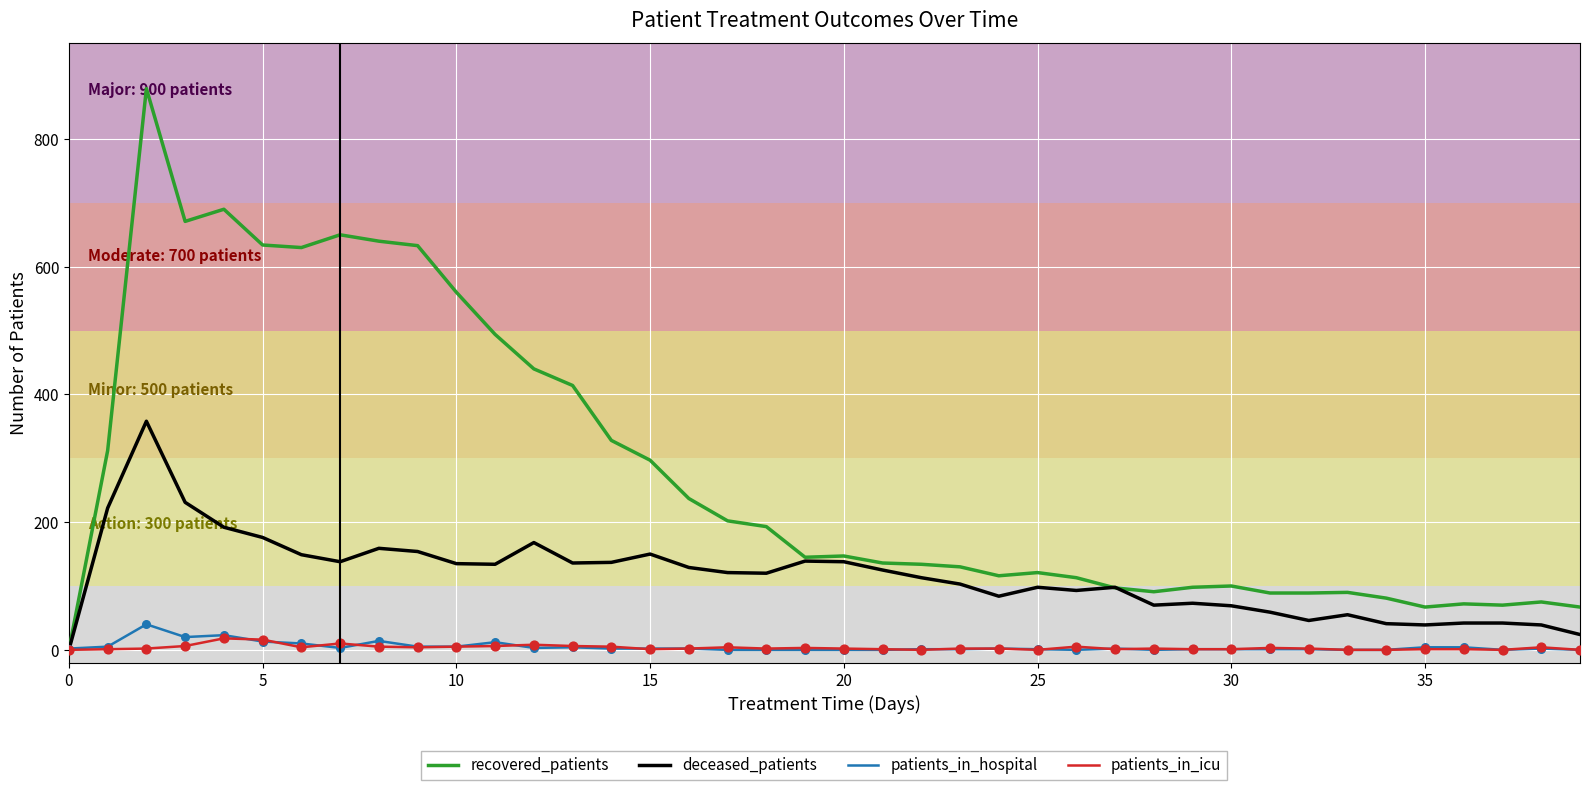

What is the maximum value shown in the chart?

879